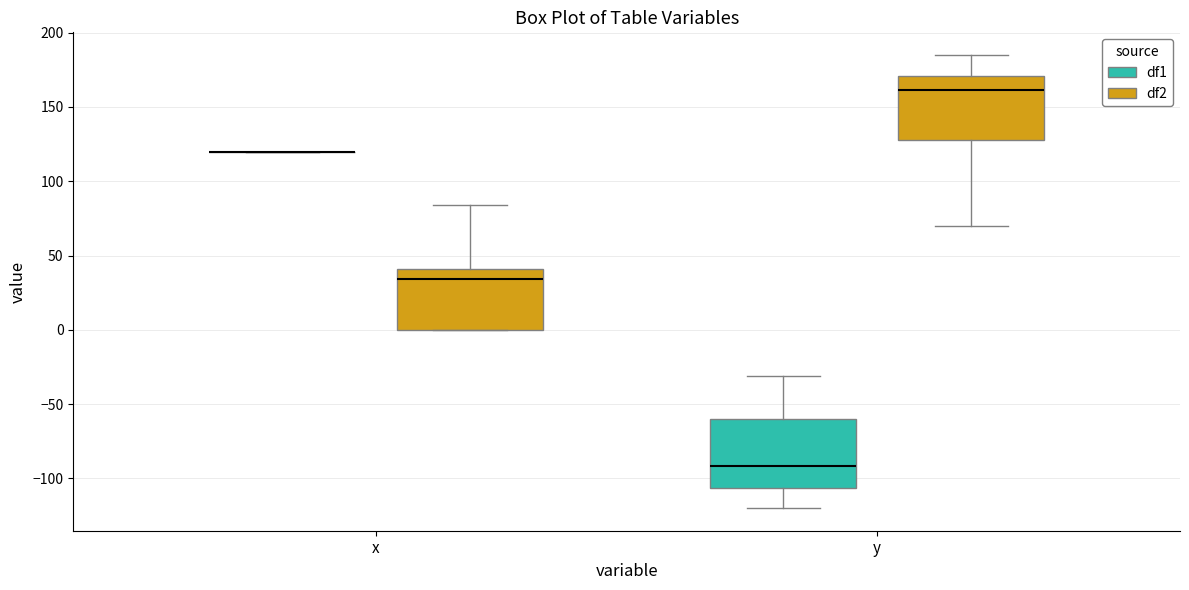

Reading left to right, read every box against the y-axis: the position of its median line, the range the box covers, and the ends of its whiskers. The values are not printed on the chart, so give them approximately, as read against the axis.

x (df1): box collapsed to a line at 120, whiskers 120 to 120
x (df2): median 35, box 0 to 40, whiskers 0 to 85
y (df1): median -90, box -105 to -60, whiskers -120 to -30
y (df2): median 160, box 130 to 170, whiskers 70 to 185